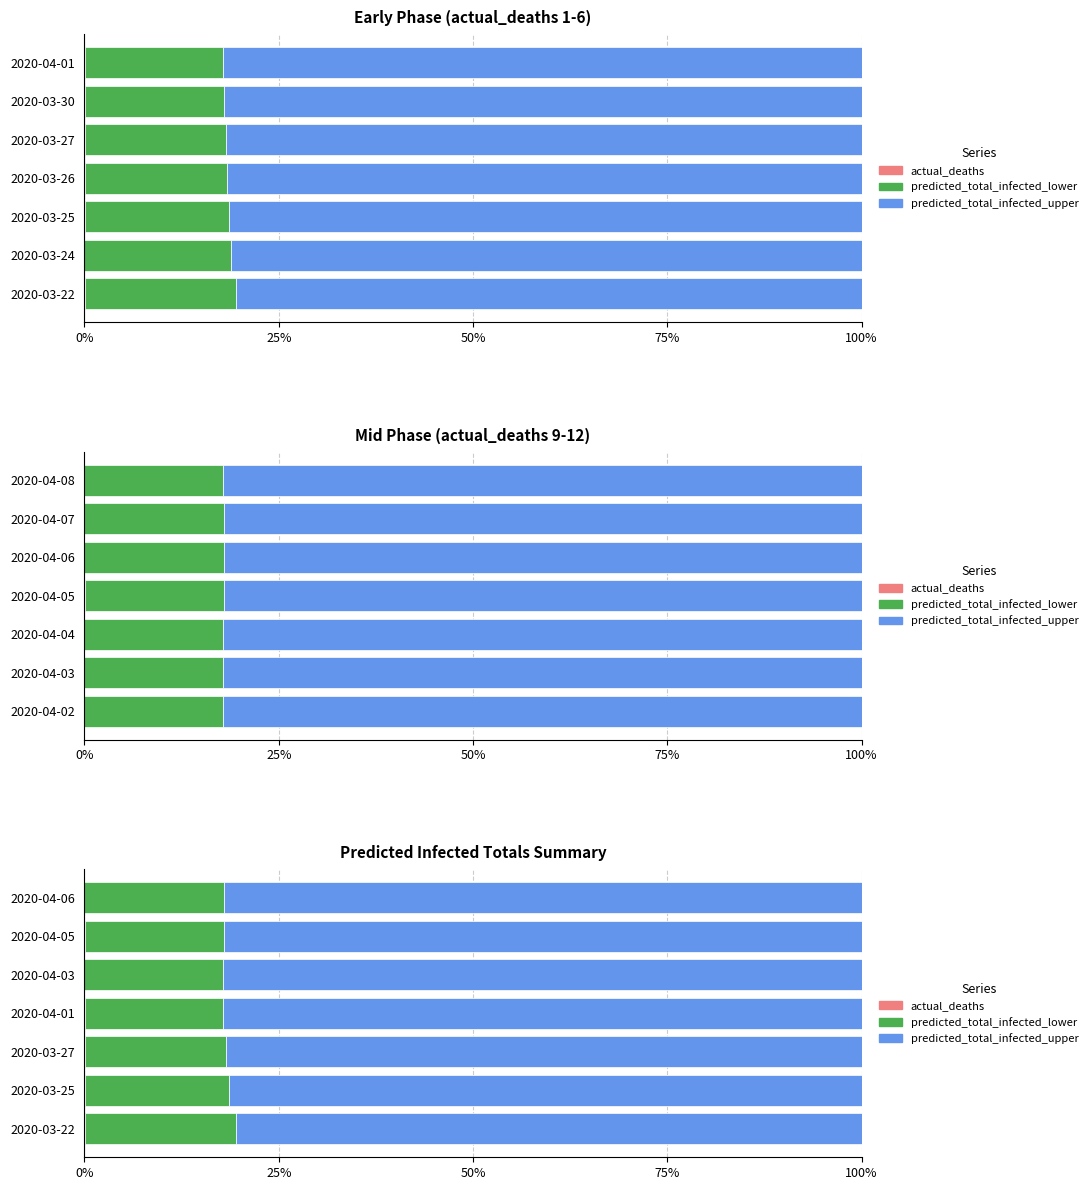

The value of predicted_total_infected_lower at 2020-04-03 is 10.3. True or false?

False